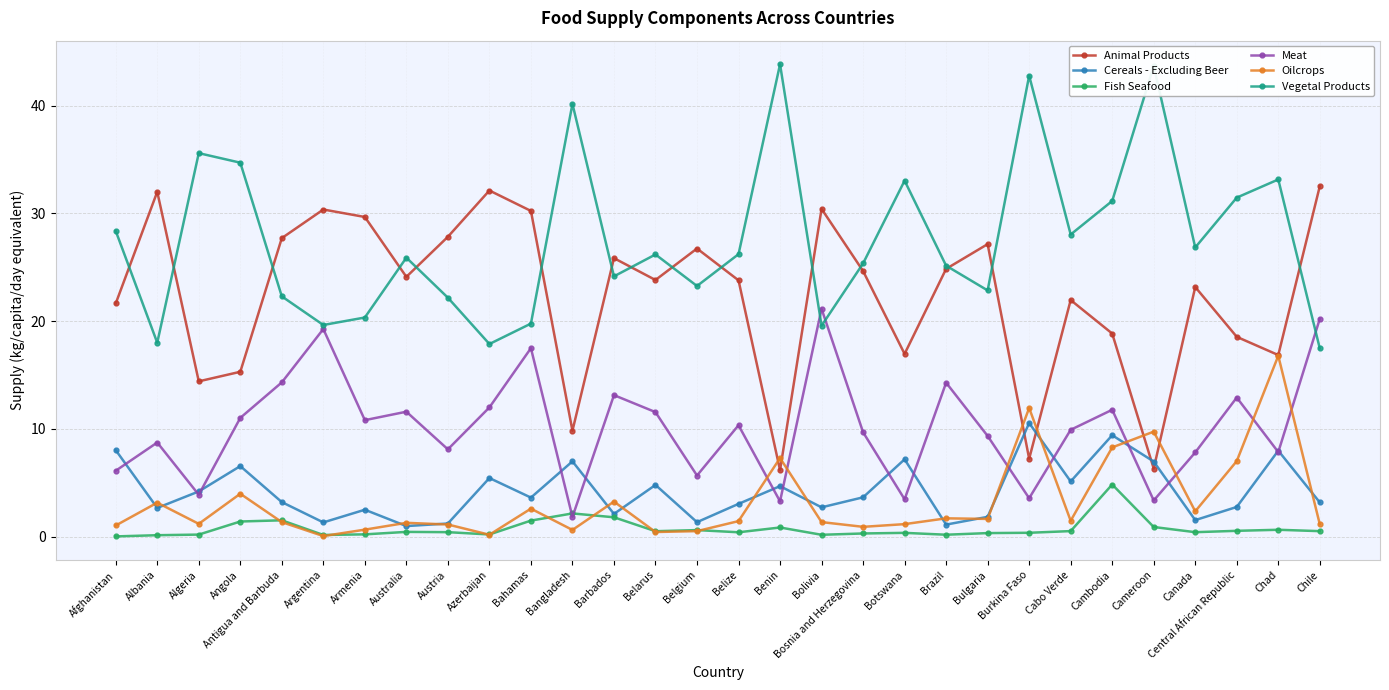

Rank the series by their maximum value, from lowest to highest.

Fish Seafood, Cereals - Excluding Beer, Oilcrops, Meat, Animal Products, Vegetal Products